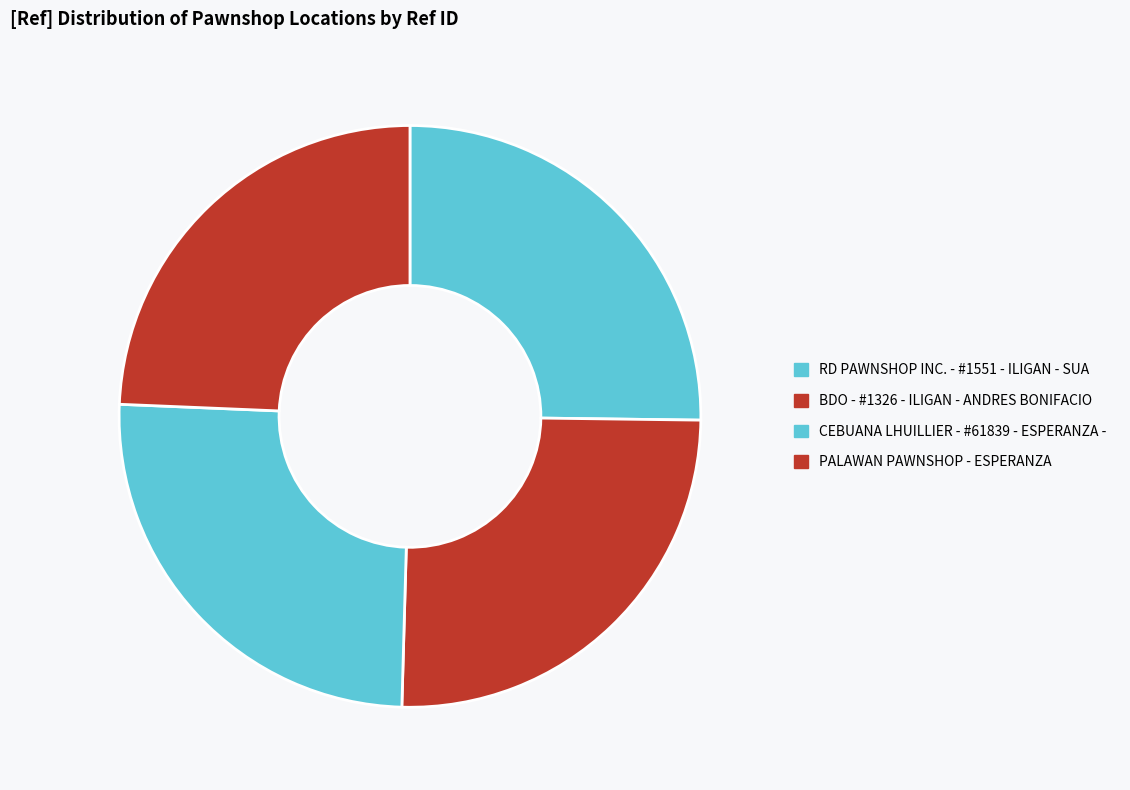

To the nearest percent, what percentage of the pie is CEBUANA LHUILLIER - #61839 - ESPERANZA -?

25%